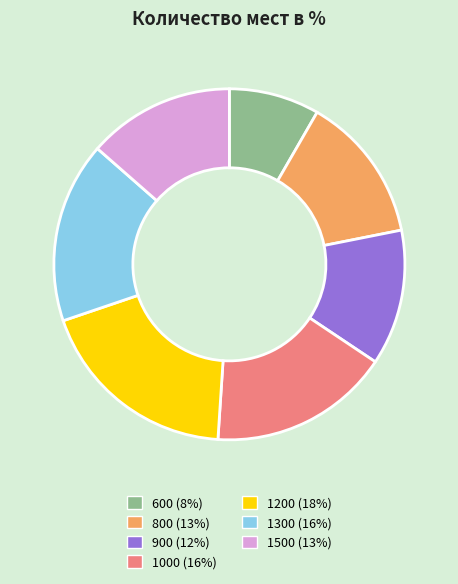

What is the smallest slice in the pie chart?

600